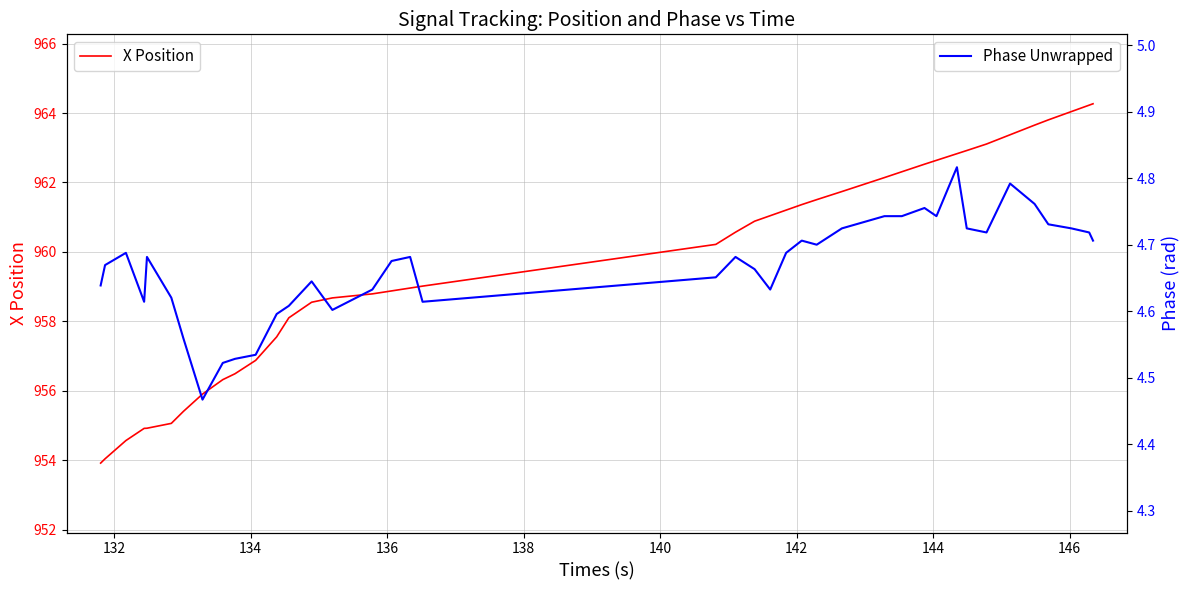

In Phase Unwrapped, how many points are lower than both neighbors (excluding endpoints)?

8